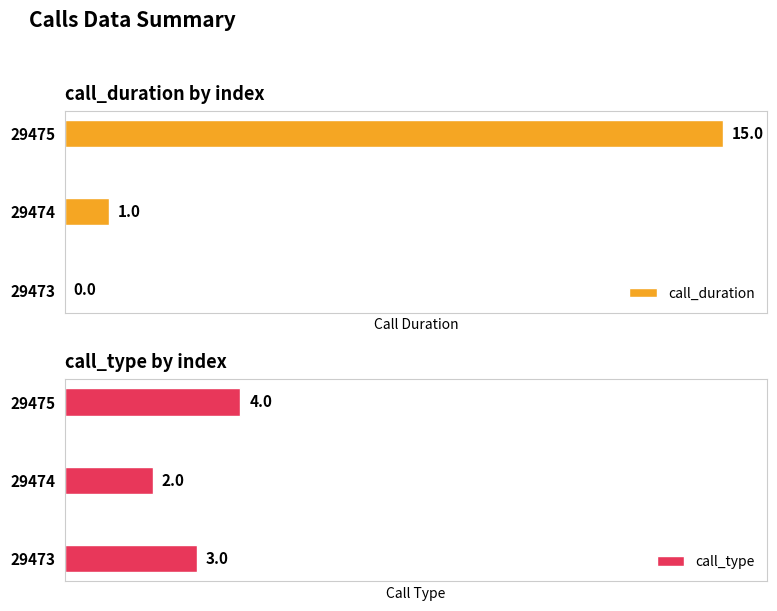

Rank the categories by call_type value from highest to lowest.

29475, 29473, 29474